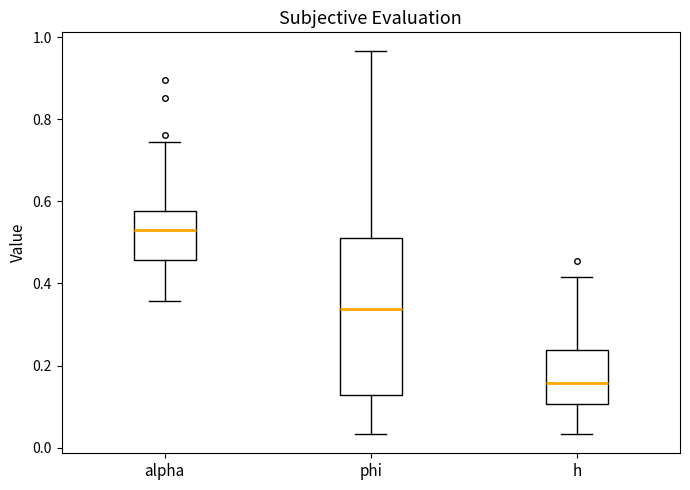

Reading left to right, transcribe this box plot: for each box, give where its median line is, the range the box spans, and where its two whiskers end, as read against the y-axis. The values are not printed on the chart, so give them approximately, as read against the axis.

alpha: median 0.54, box 0.46 to 0.58, whiskers 0.36 to 0.74
phi: median 0.34, box 0.12 to 0.52, whiskers 0.04 to 0.96
h: median 0.16, box 0.10 to 0.24, whiskers 0.04 to 0.42